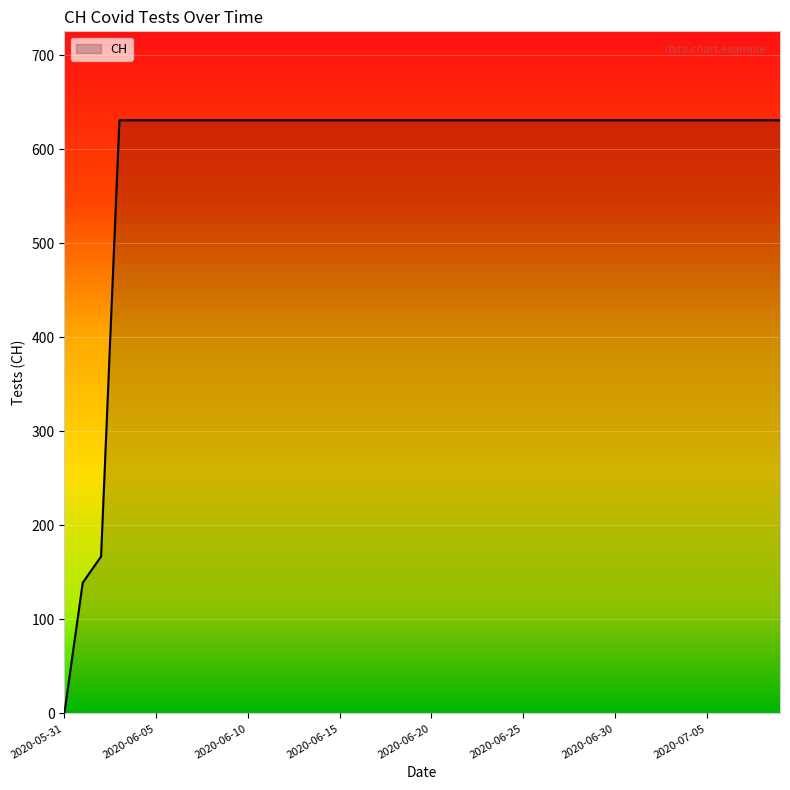

What is the maximum value shown in the chart?

631